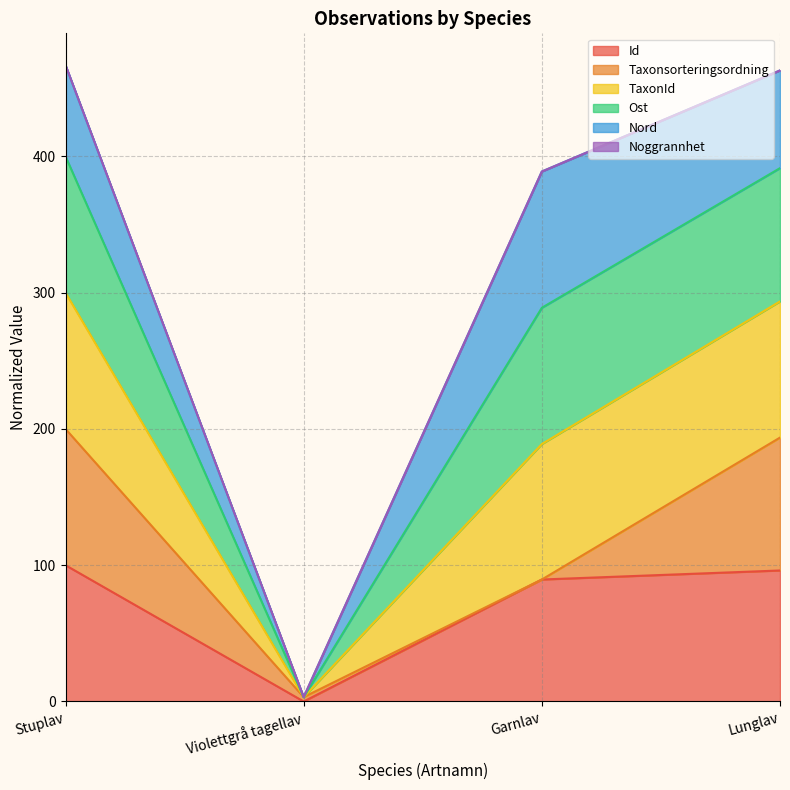

True or false: Ost and TaxonId intersect in this chart.

False